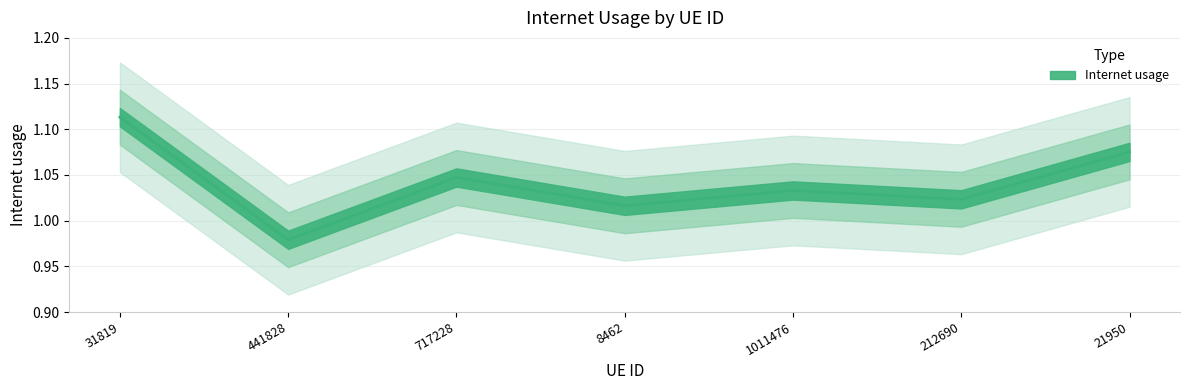

List the labels in order of value, largest first.

31819, 21950, 717228, 1011476, 212690, 8462, 441828